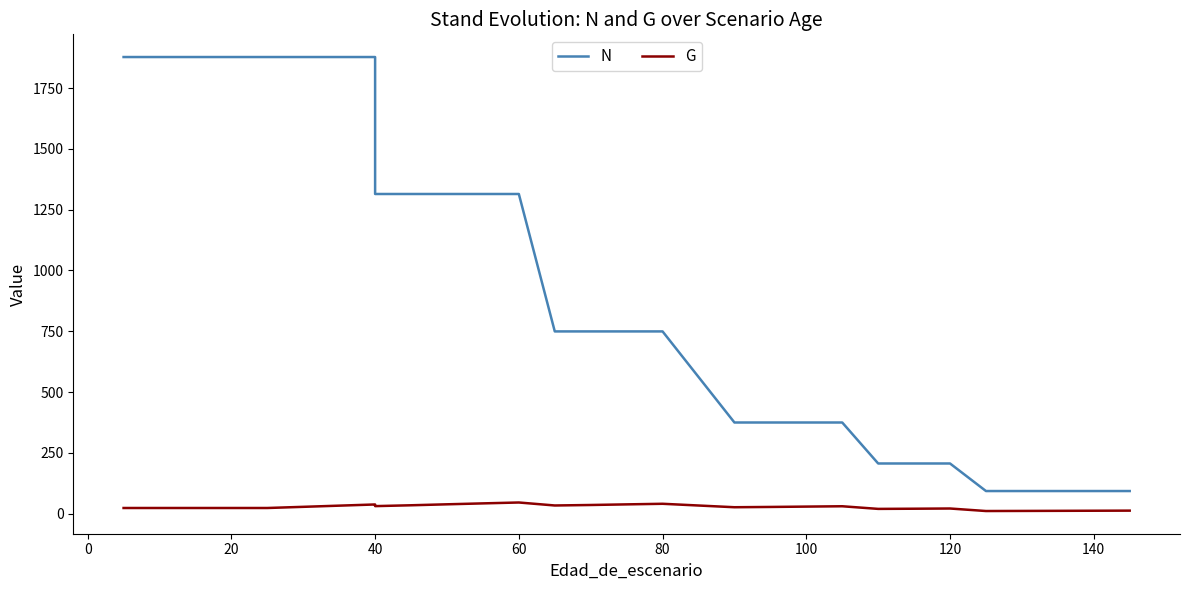

Reading right to left, transcribe all the data shown in this chart.

N: 92.7	92.7	92.7	92.7	92.7	206.1	206.1	206.1	374.7	374.7	374.7	374.7	749.3	749.3	749.3	749.3	1314.6	1314.6	1314.6	1314.6	1314.6	1878.0	1878.0	1878.0	1878.0	1878.0	1878.0	1878.0	1878.0	1878.0
G: 12.1	11.7	11.3	10.9	10.5	20.9	20.0	19.3	30.1	28.7	27.3	26.1	40.3	37.9	35.3	33.3	45.6	42.0	38.1	34.2	30.7	37.5	32.6	27.8	23.0	23.0	23.0	23.0	23.0	23.0